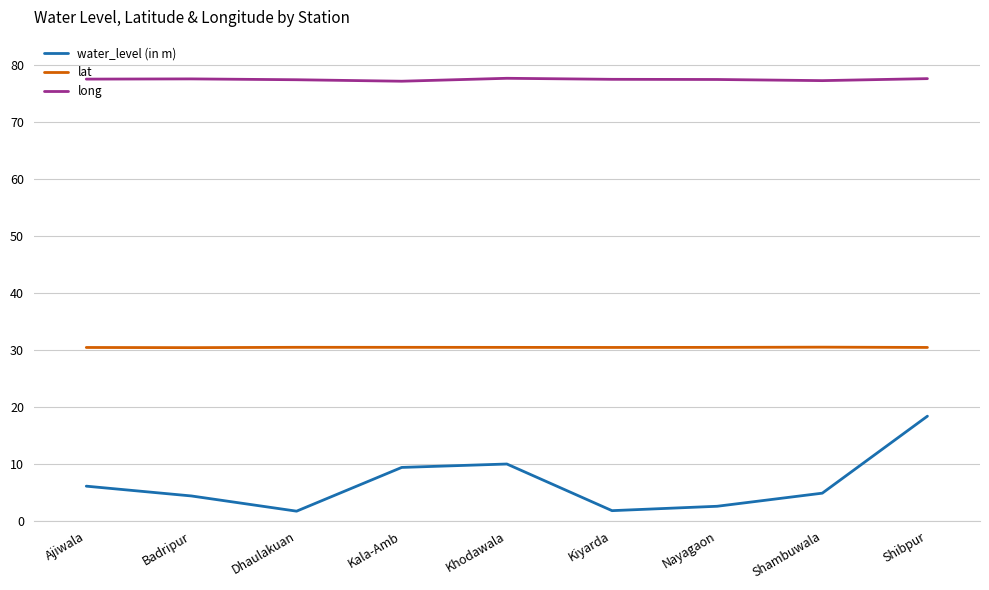

What is the difference between the highest and lowest values at Badripur?

73.2